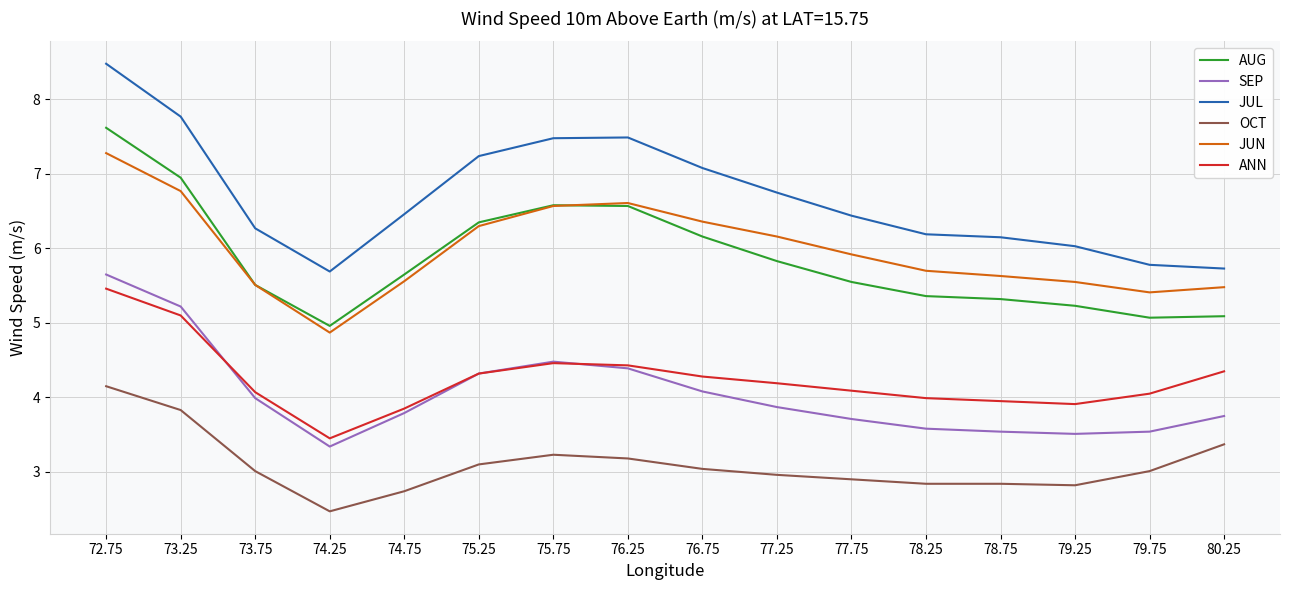

At which category is the sum across all series the highest?

72.75